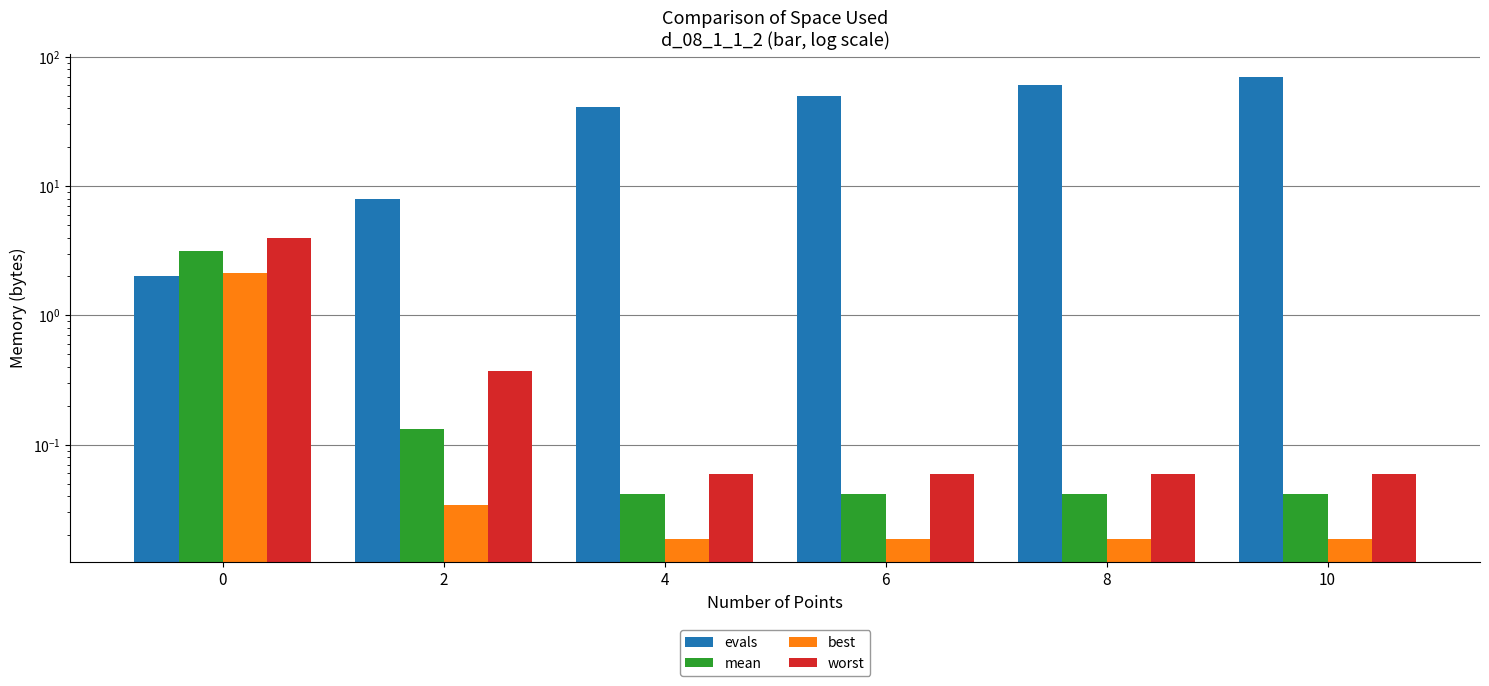

What are all the series names shown in the legend?

evals, mean, best, worst